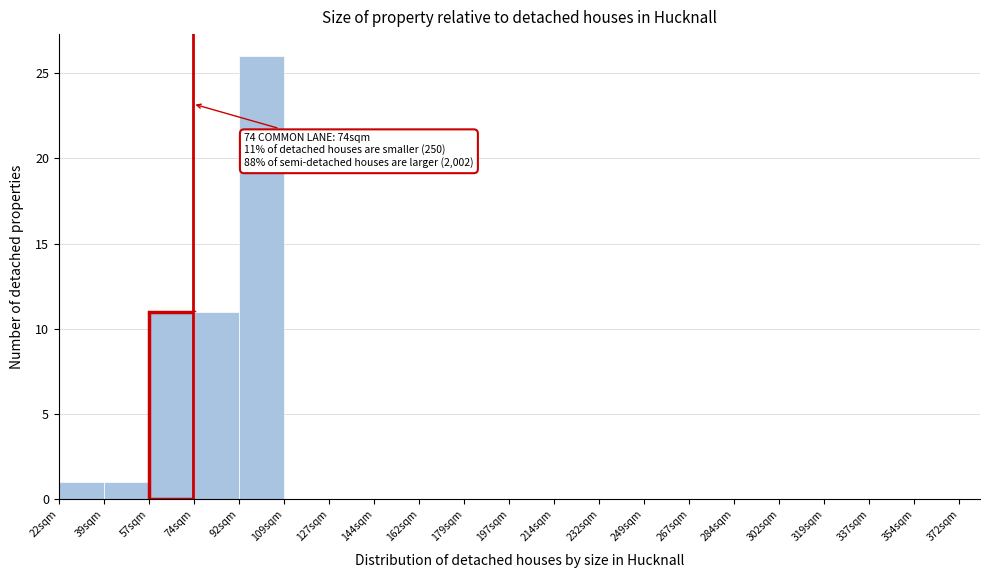

Which range on the x-axis has the tallest bar?

92.0 to 109.5